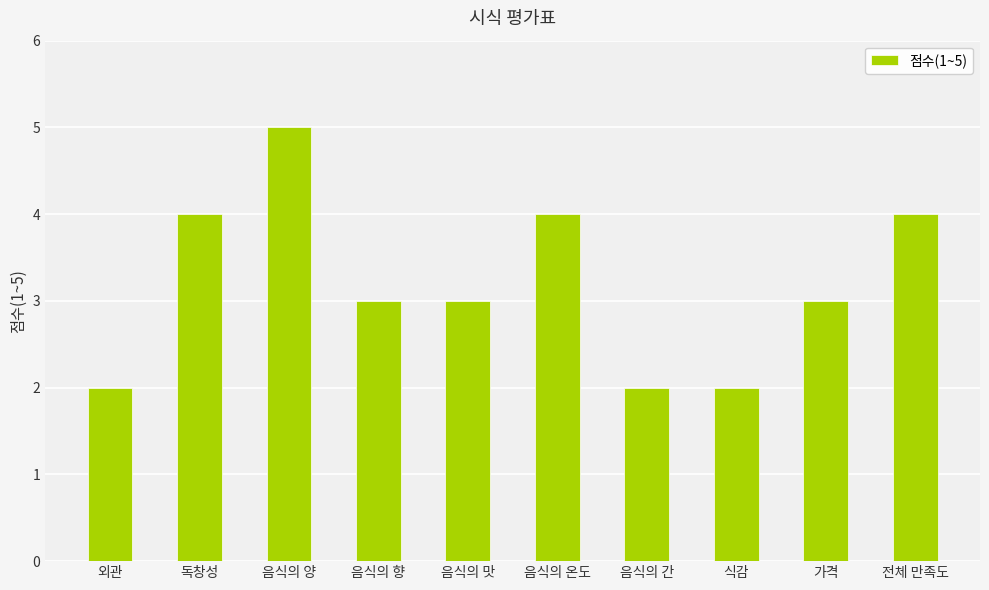

The value at 독창성 is 4. True or false?

True